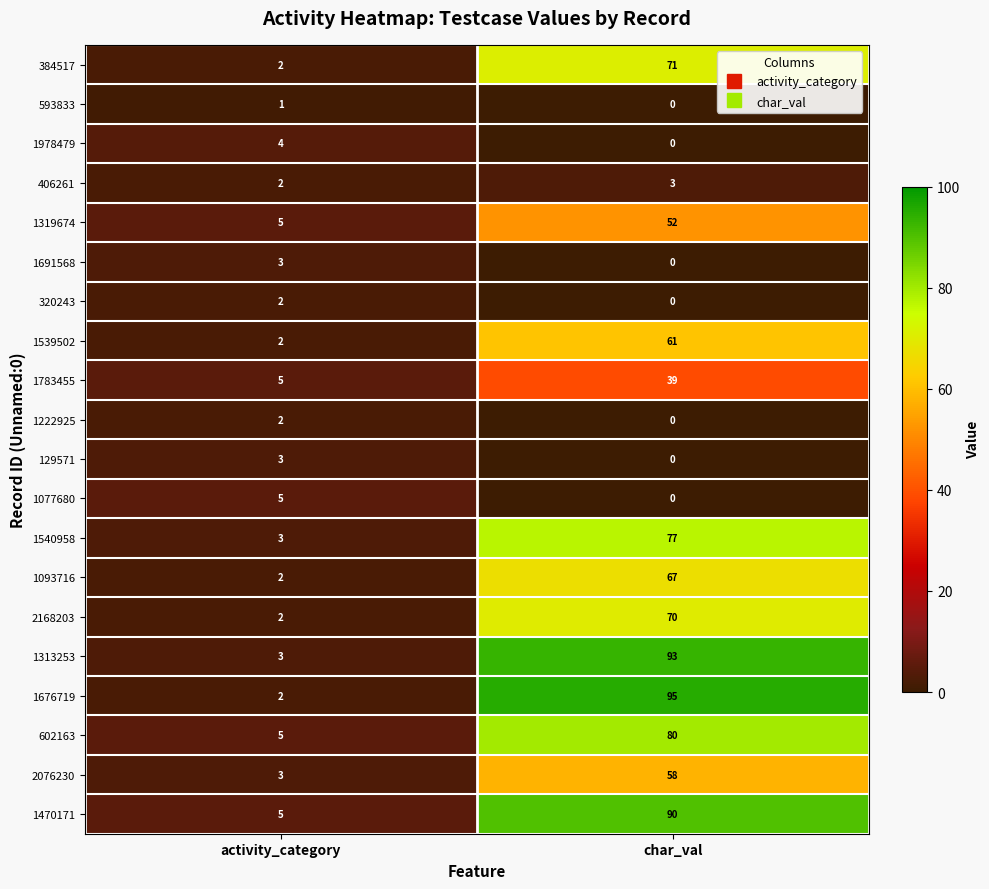

Which series changed the most between activity_category and char_val?

1676719